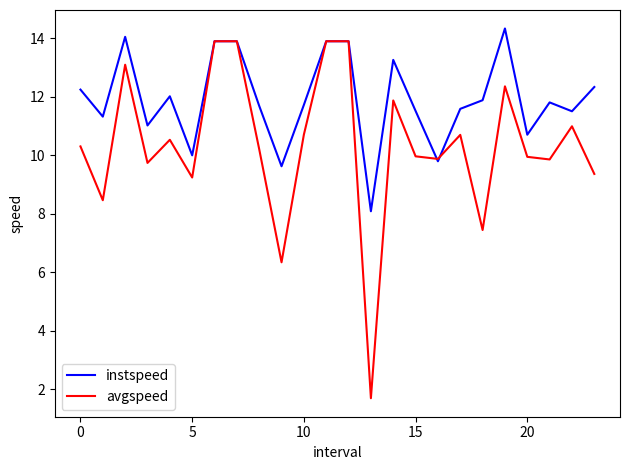

What is the minimum value shown in the chart?

1.7